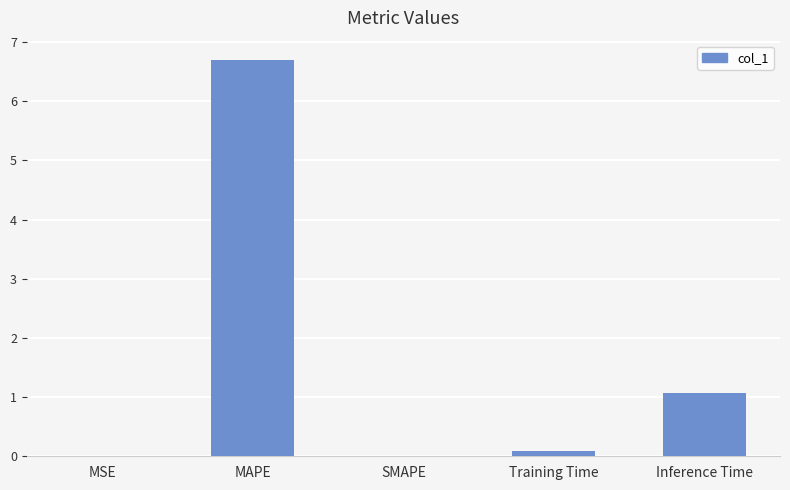

The value at SMAPE is 4.5. True or false?

False